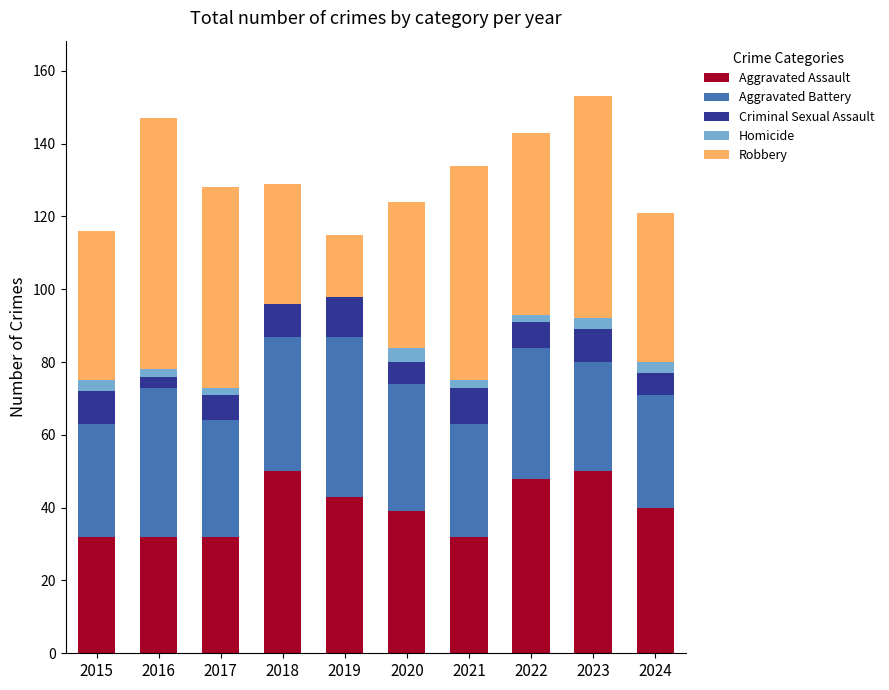

True or false: Aggravated Assault has a value of 81 at 2018.

False